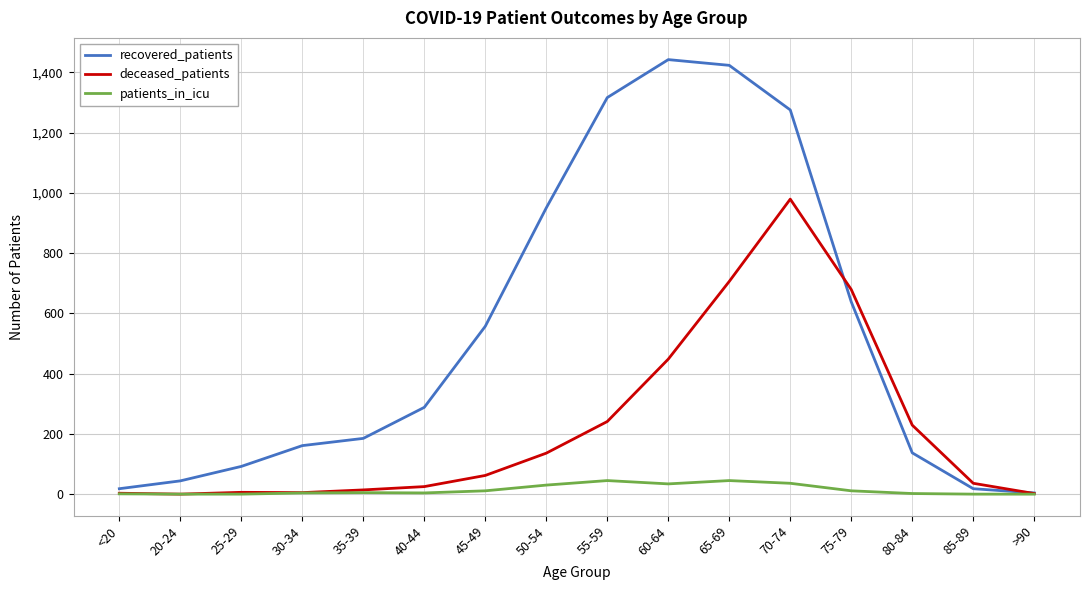

List the series in order of their overall mean, highest first.

recovered_patients, deceased_patients, patients_in_icu